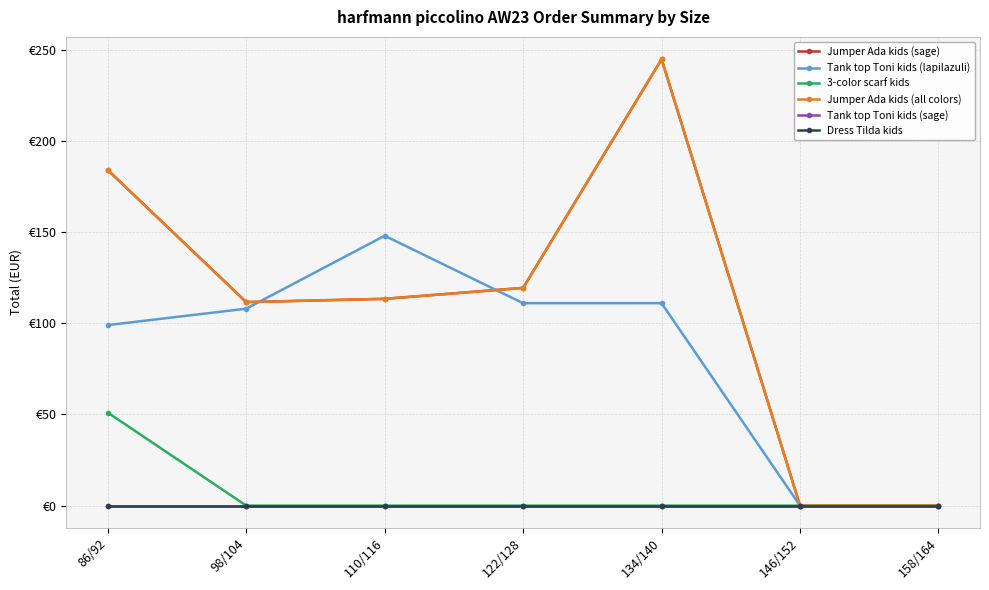

Does the chart have visible grid lines?

Yes